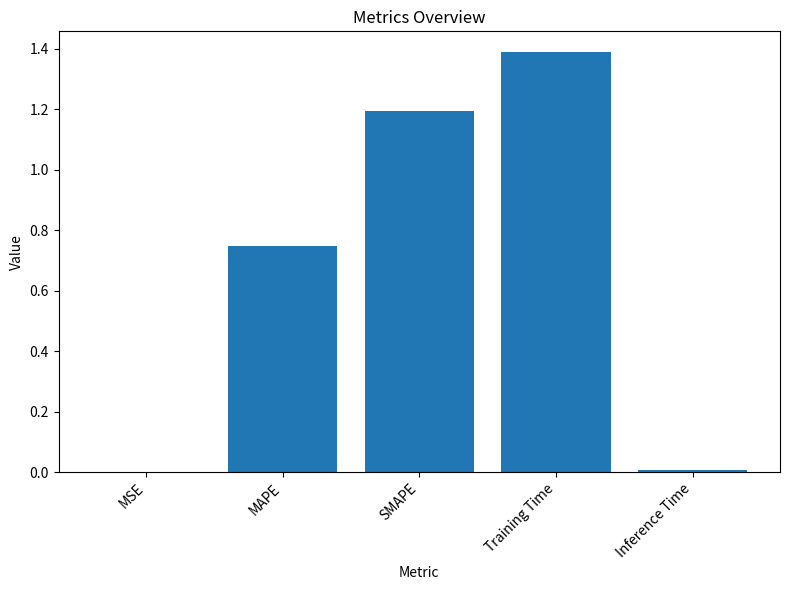

Read the value at SMAPE.

1.2